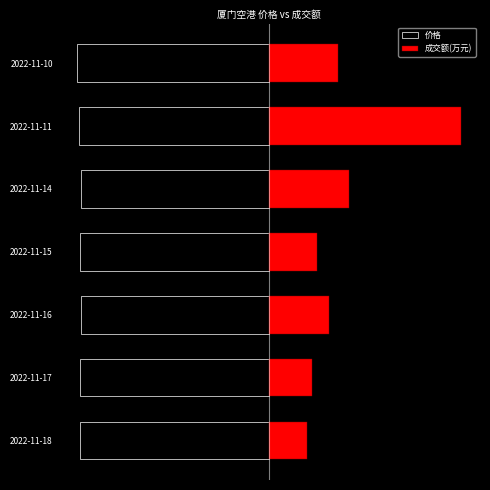

What is the average value of the 价格 series?

-78.8